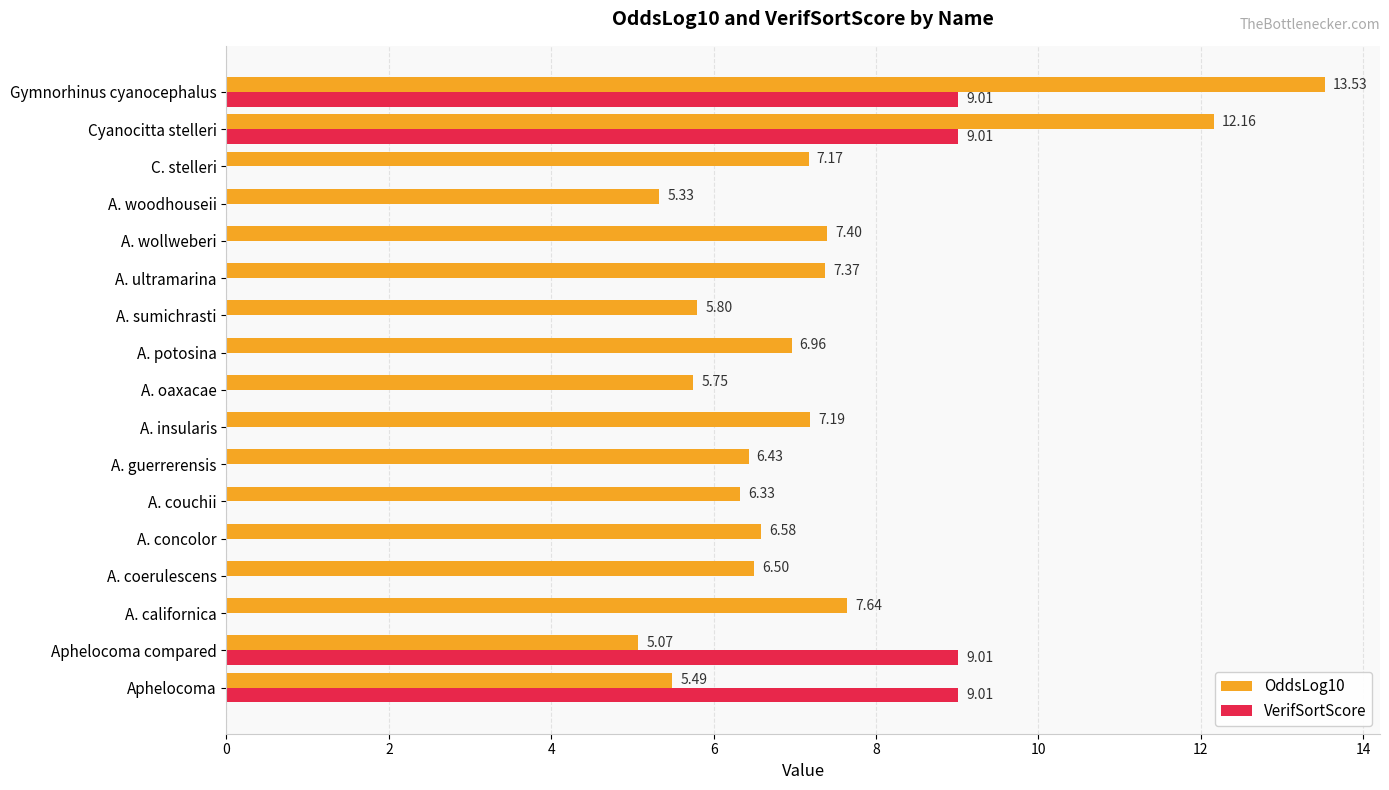

What is the total value across all series at A. coerulescens?

6.5